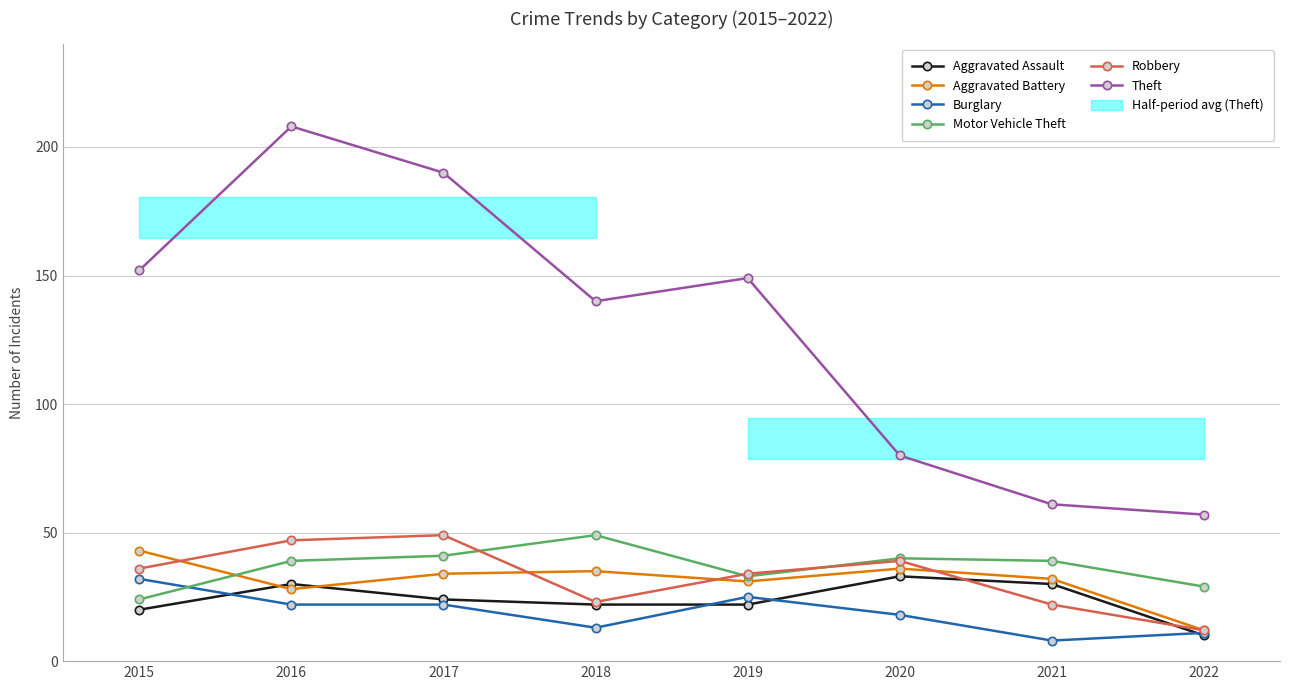

What is the value of the Aggravated Battery point at the 2nd from the left?

28